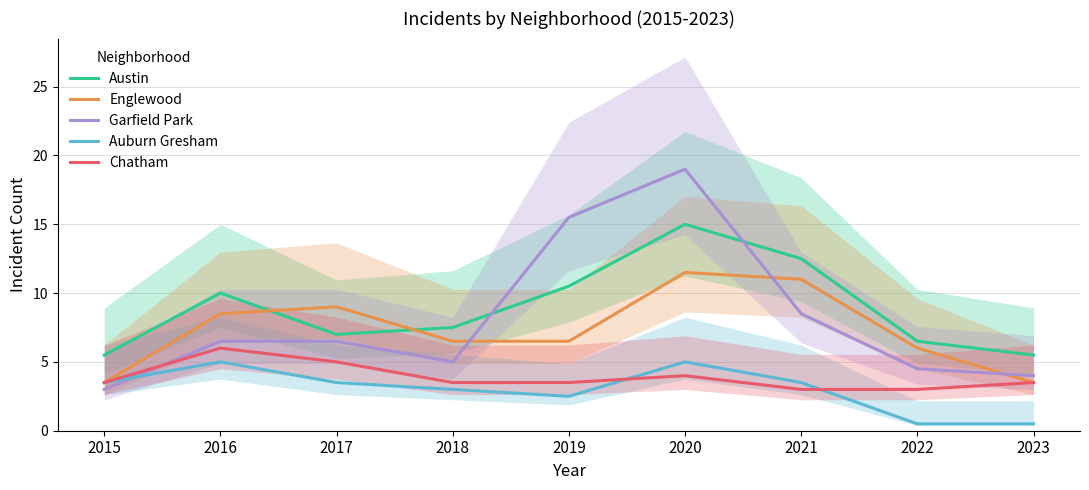

At which category is the sum across all series the highest?

2020